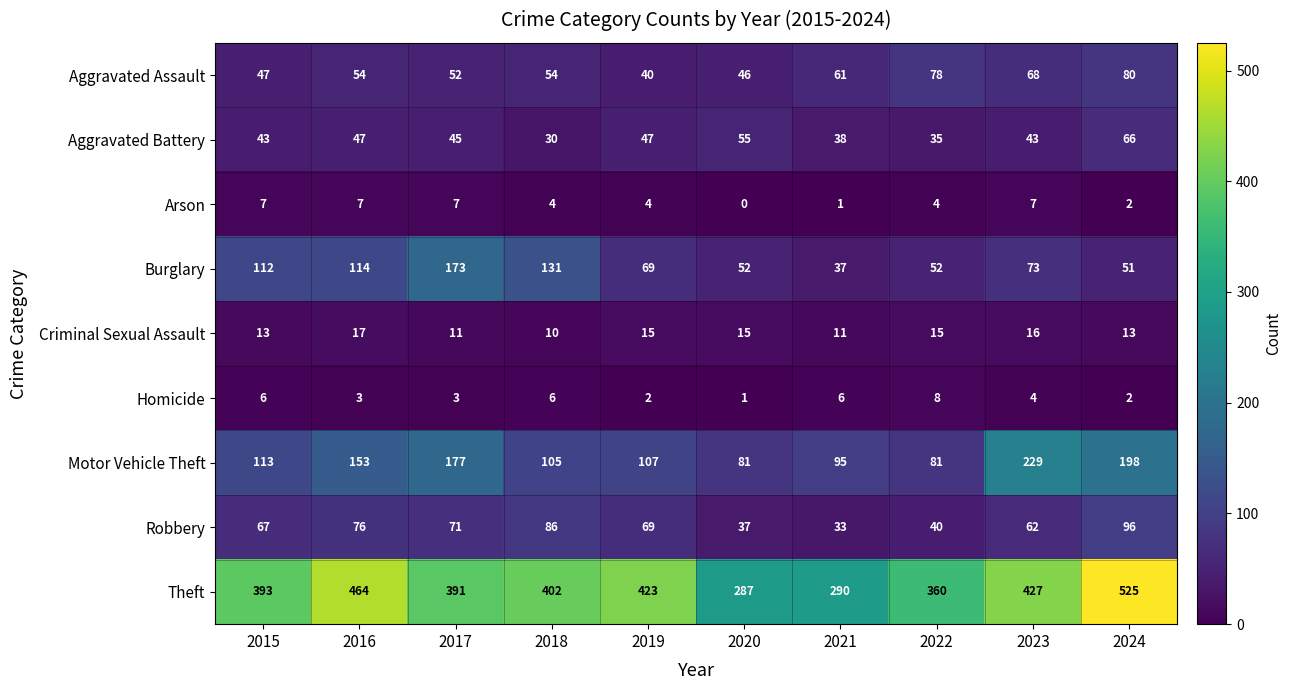

At how many categories does at least one series exceed 25?

10